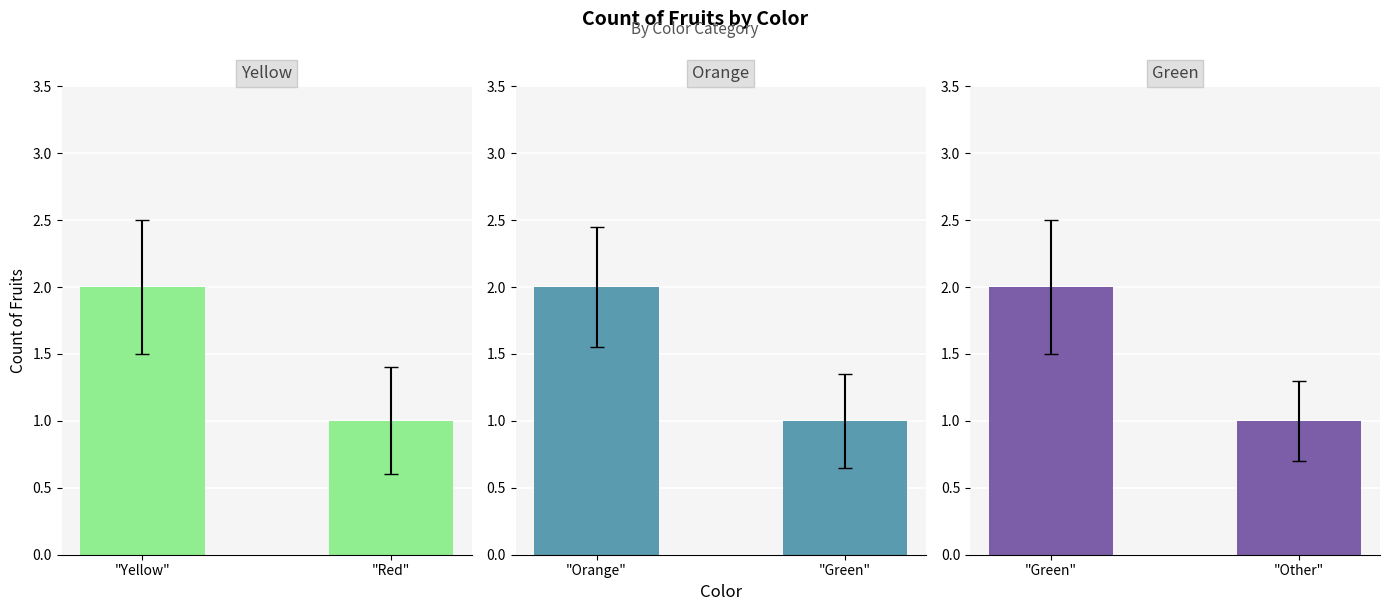

Which category has the lowest value across all series?

"Red"